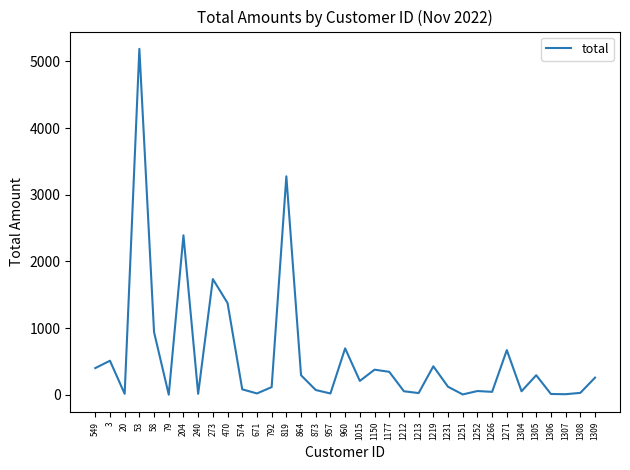

At which label is the value closest to 2595?

204